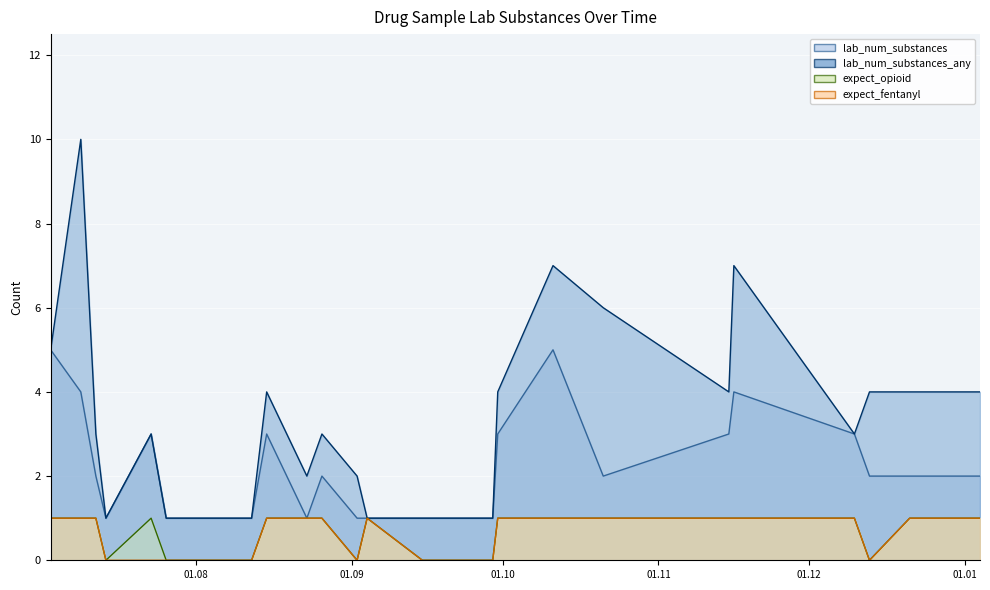

Count the expect_opioid values in the range 0 to 1.

24